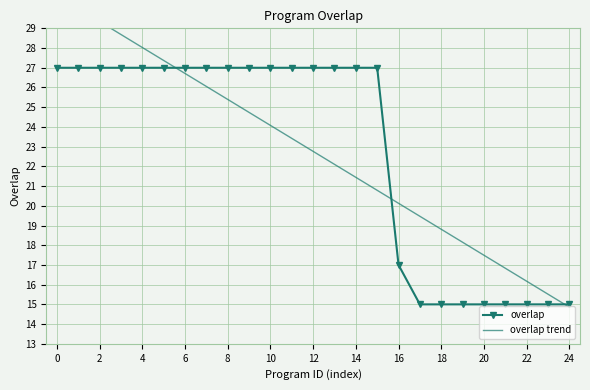

At which label is overlap closest to 21?

16